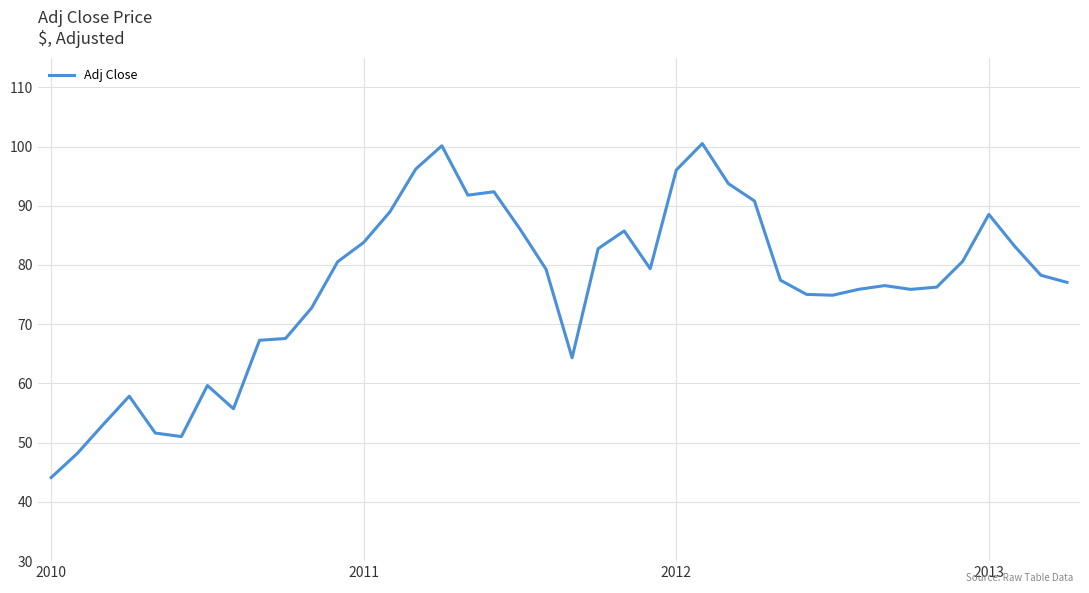

What is the smallest value displayed?

44.1